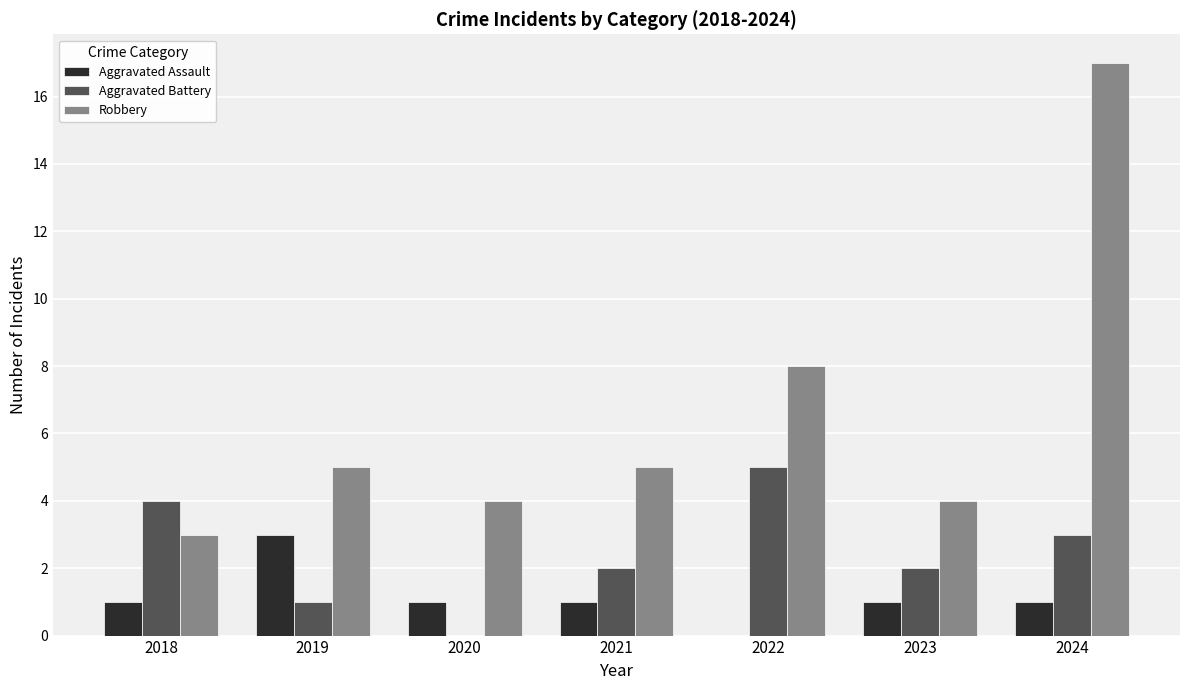

Which series has the largest total across all categories?

Robbery